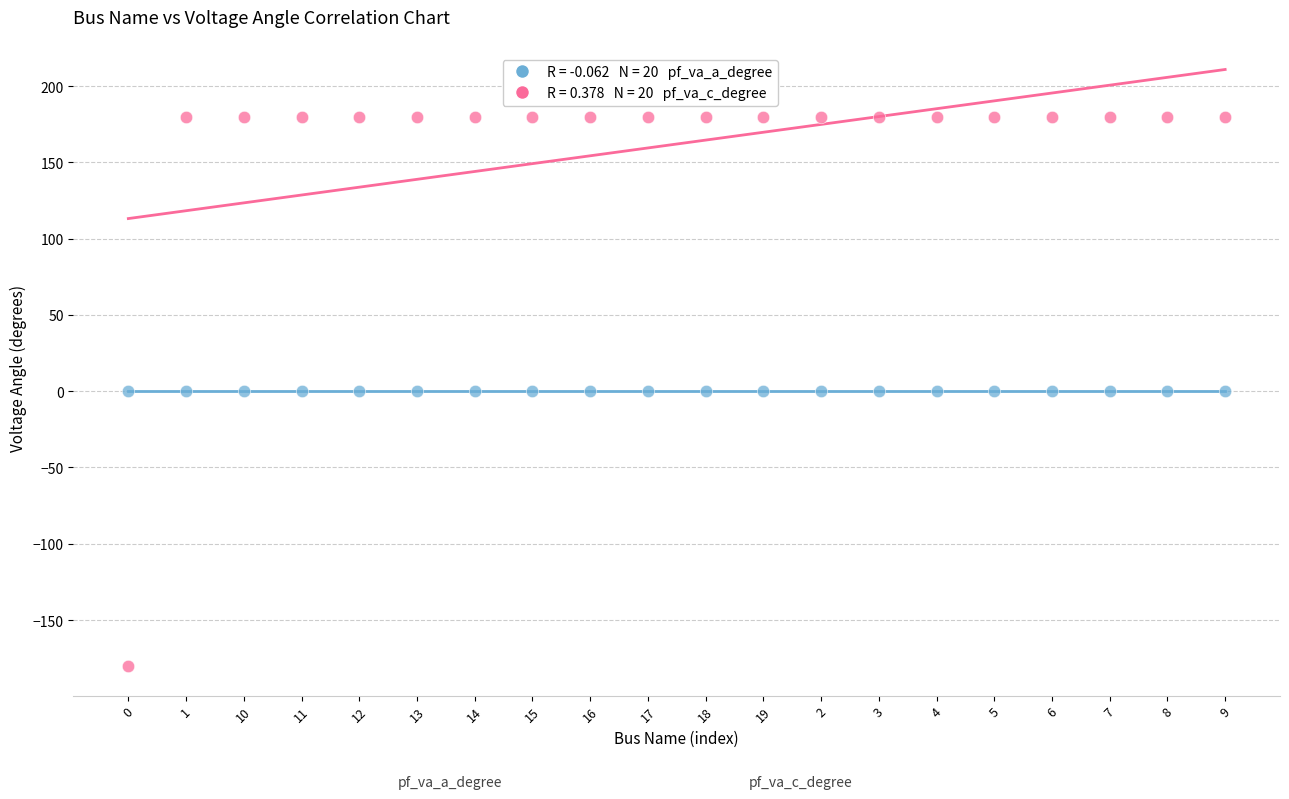

Across all data points, what is the range of Y values (max minus min)?

360.0